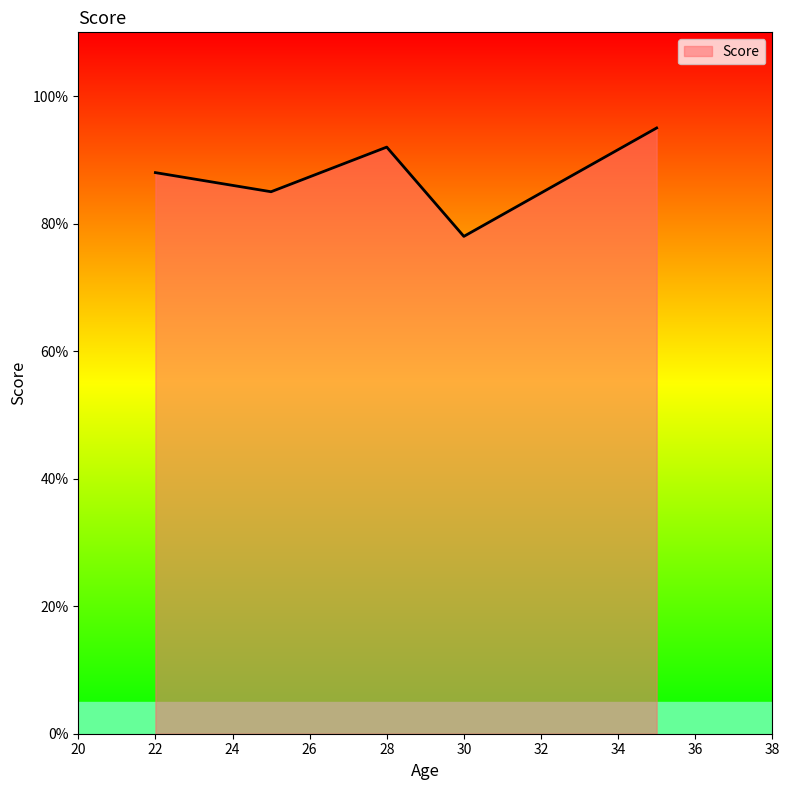

What is the greatest value displayed?

95